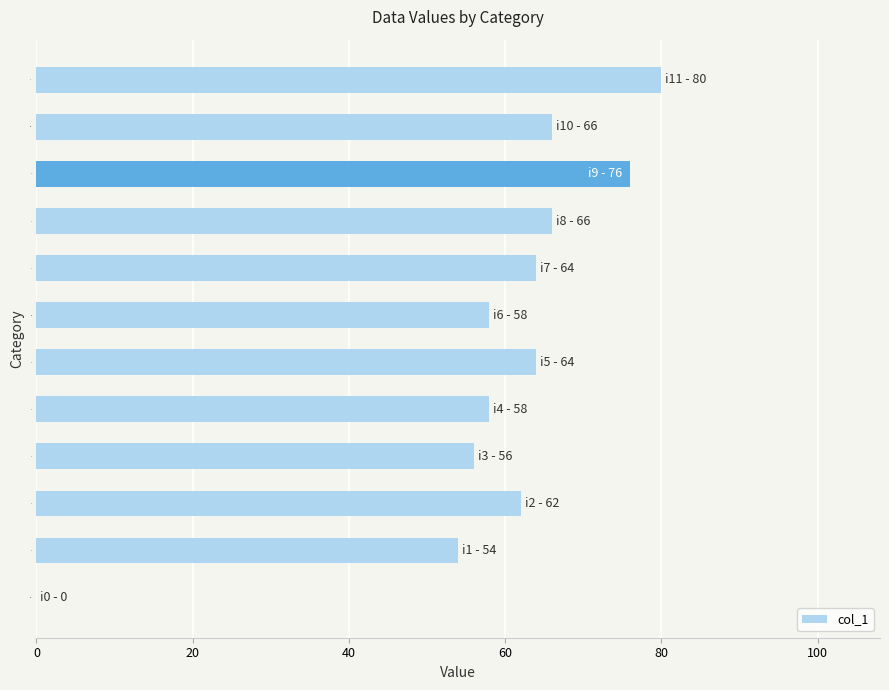

Approximately how many times larger is the value at i4 compared to i6?

1.0